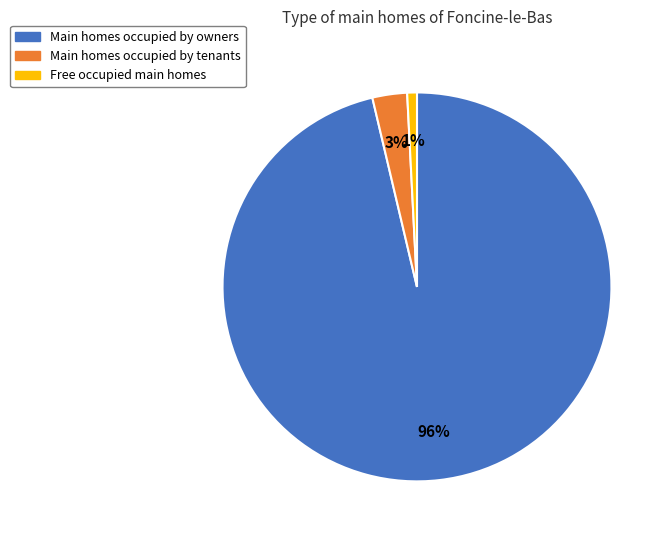

Does any single category account for the majority?

Yes